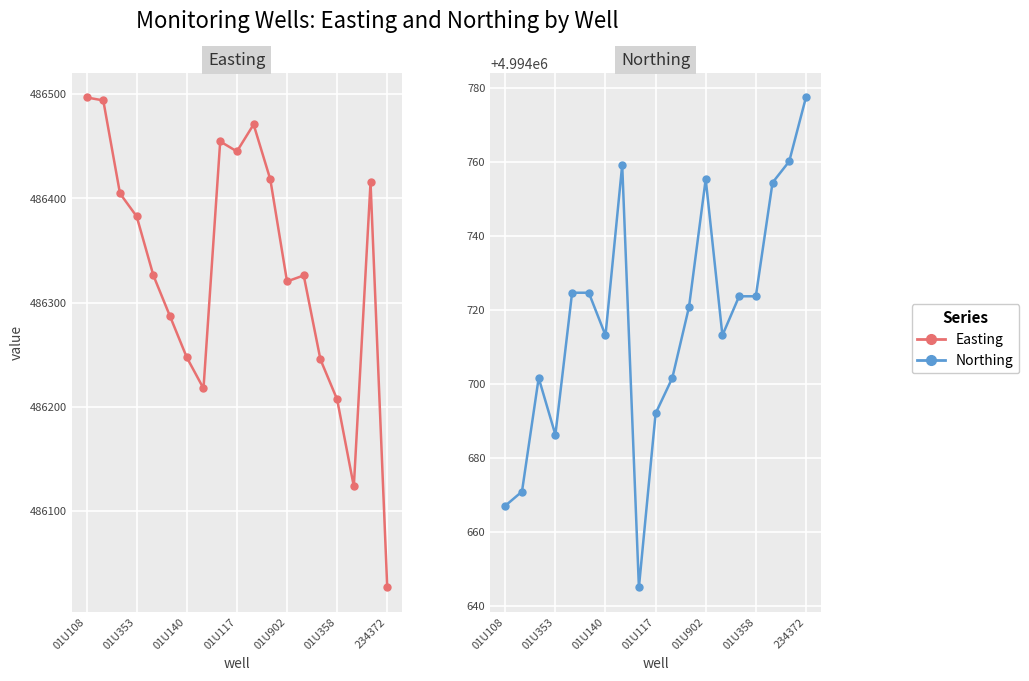

Is the value of Northing at 10 greater than the value of Easting at 7?

Yes